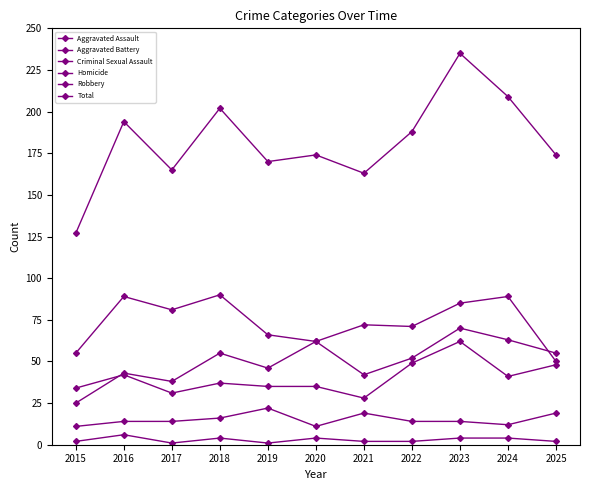

List the labels in order of Homicide value, largest first.

2016, 2018, 2020, 2023, 2024, 2015, 2021, 2022, 2025, 2017, 2019